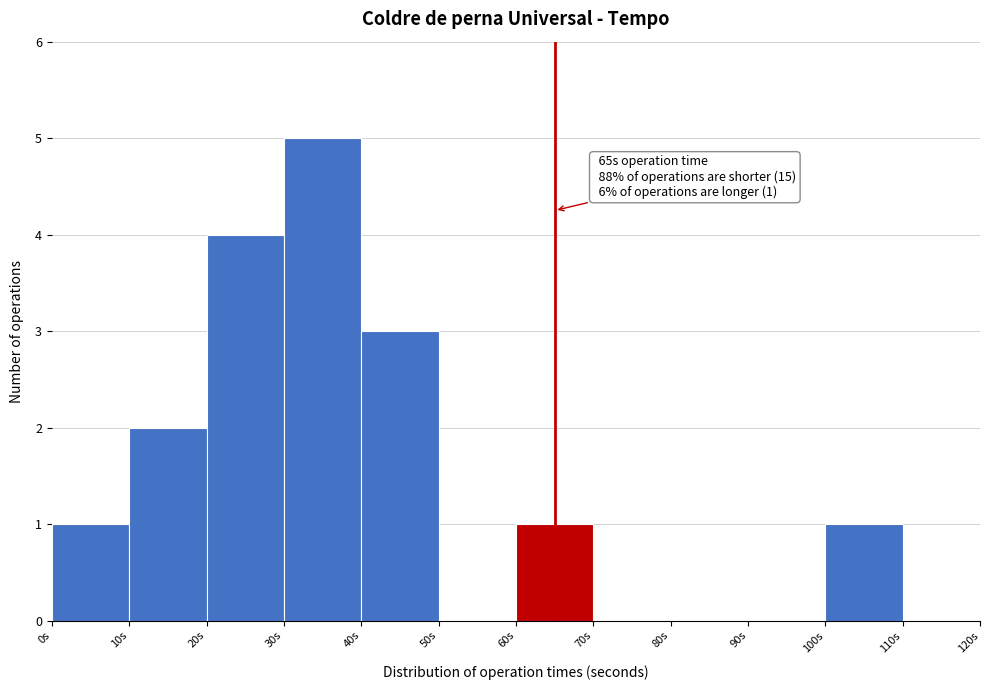

Over which range of the x-axis is the bar tallest?

30 to 40